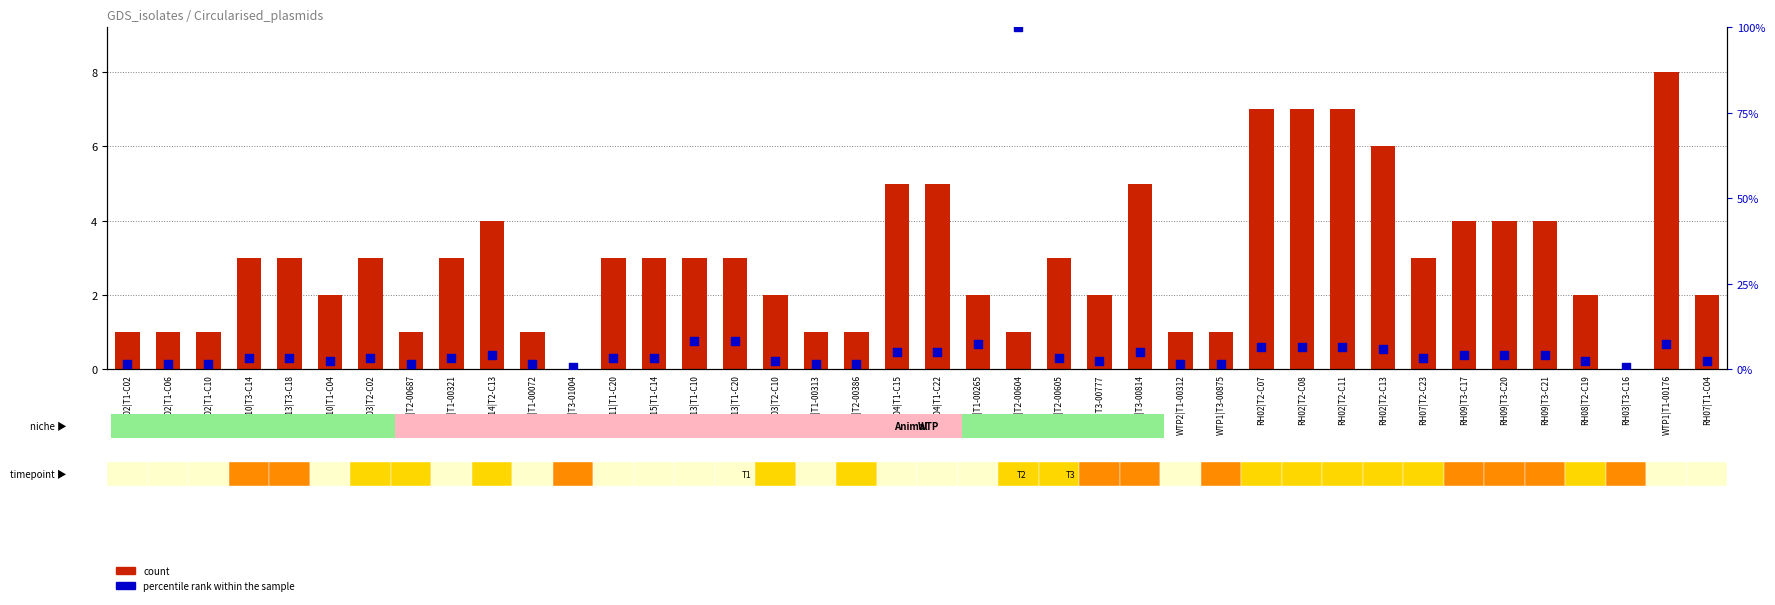

What are all the series names shown in the legend?

count, percentile rank within the sample